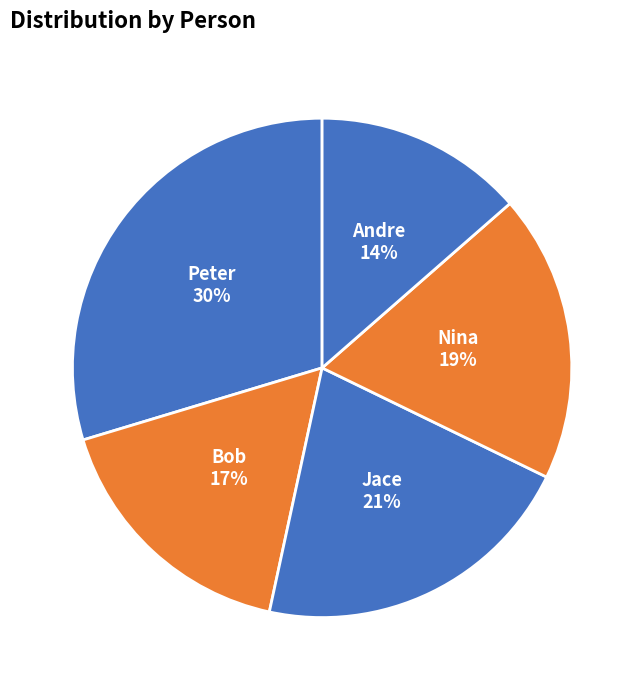

The Jace slice represents 15% of the pie. True or false?

False